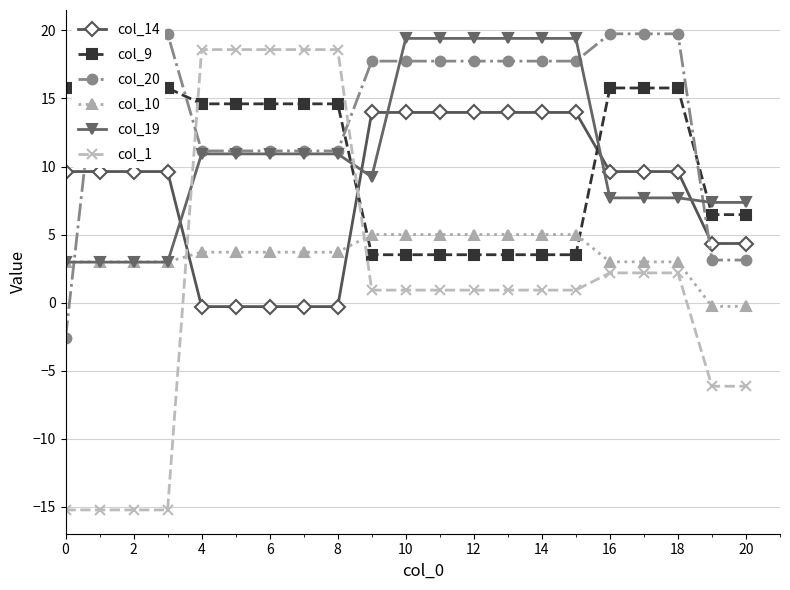

How many data points in col_10 are above 3?

12